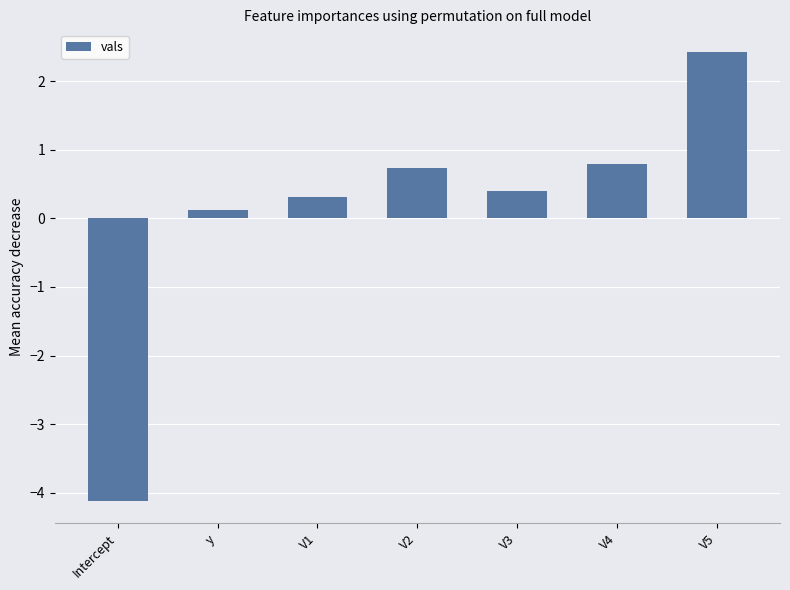

True or false: the data shows 2.4 at V5.

True